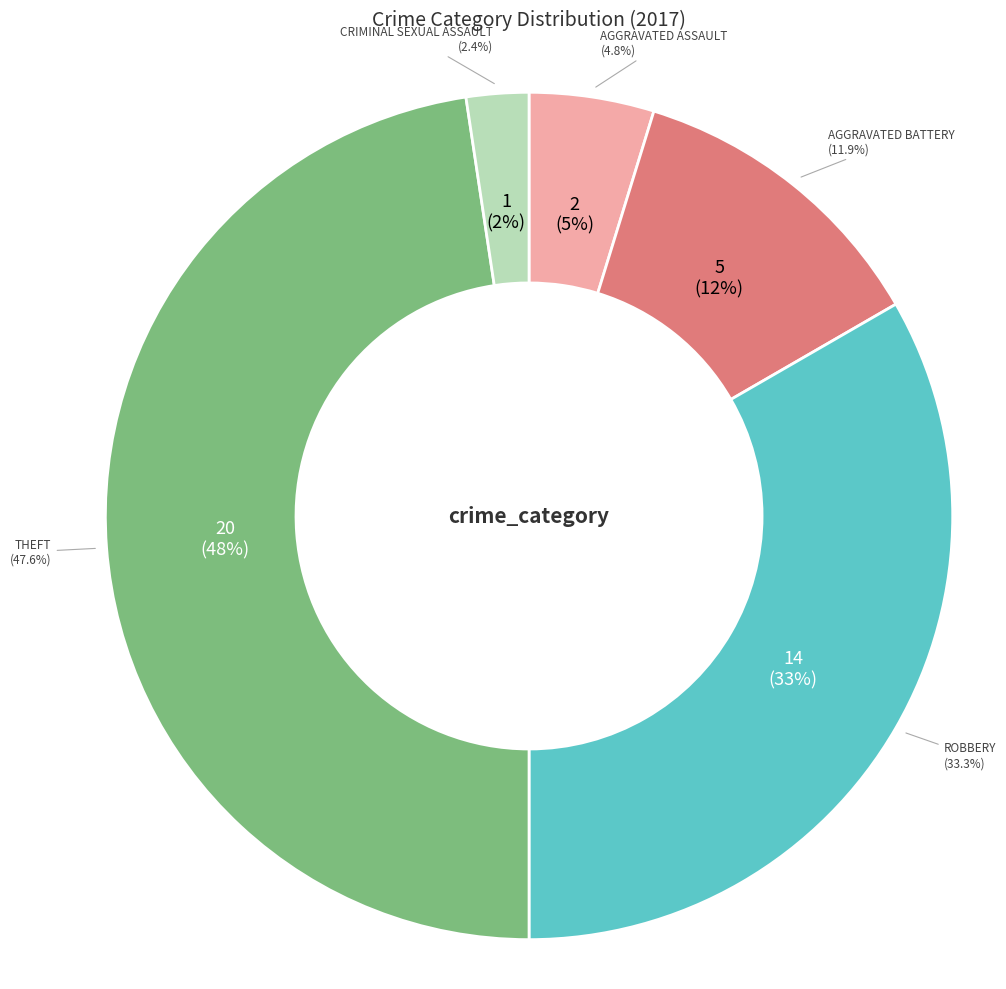

What is the smallest slice in the pie chart?

Criminal Sexual Assault